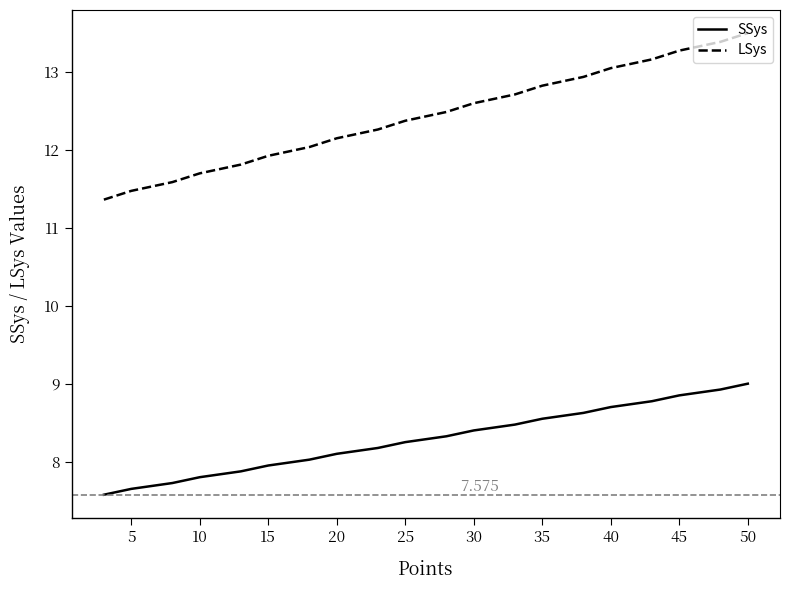

At how many categories does at least one series exceed 10?

20